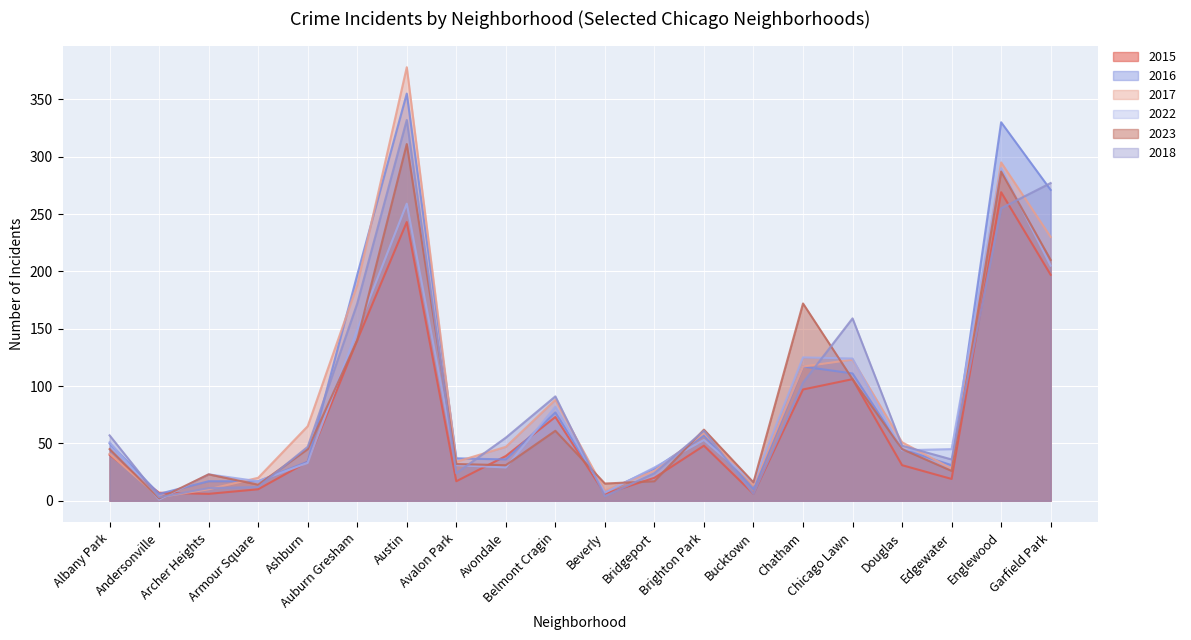

Which category has the highest value across all series?

Austin